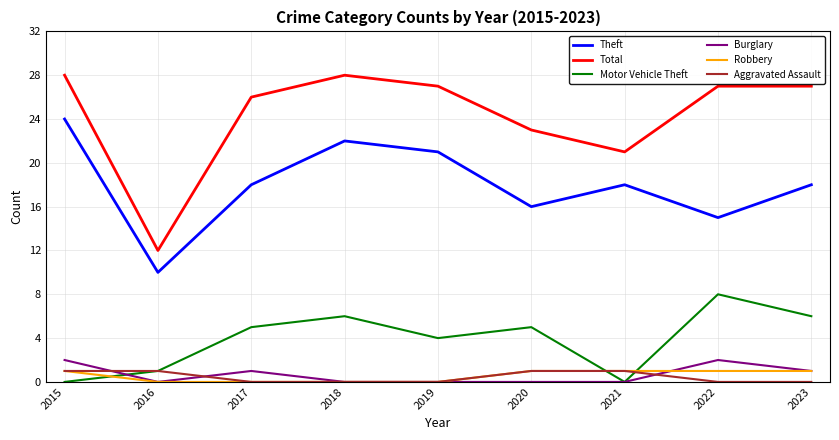

The value of Robbery at 2015 is 1. True or false?

True